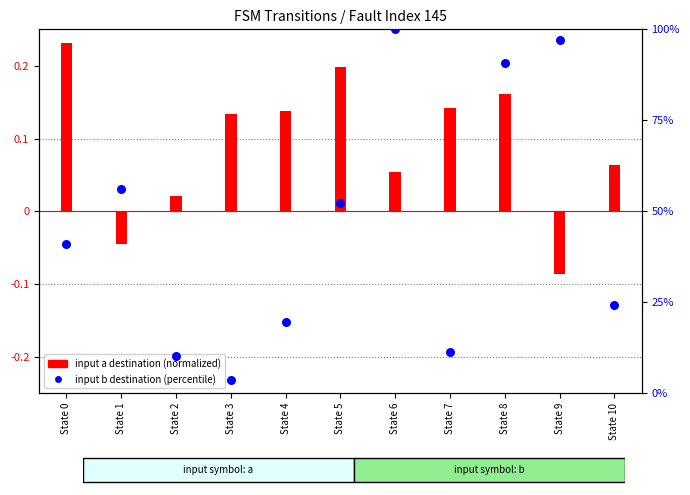

Which series contains the highest Y value?

input b destination (percentile)